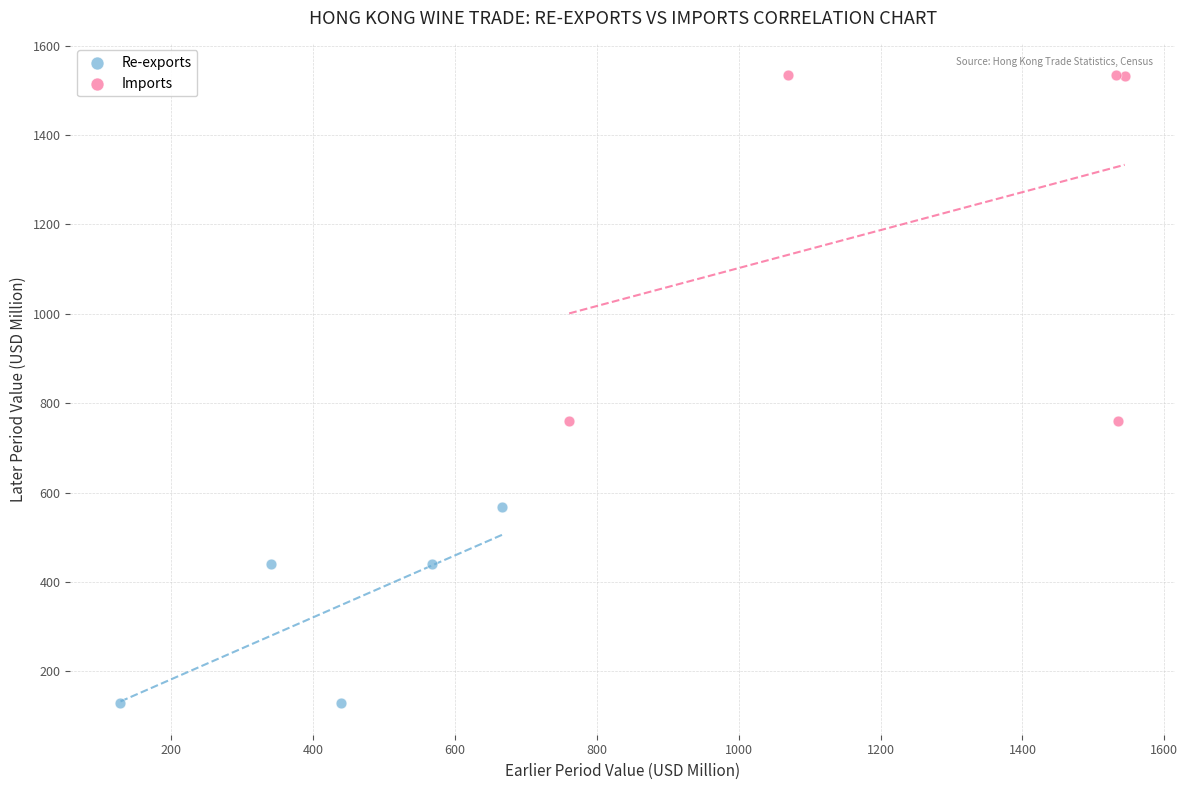

Which series contains the highest Y value?

Imports